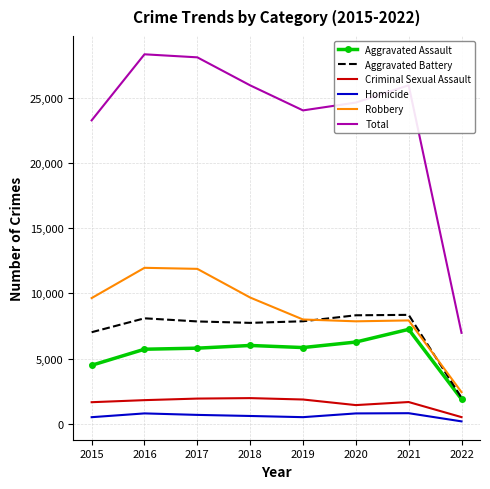

True or false: Homicide and Aggravated Battery cross at least once.

False